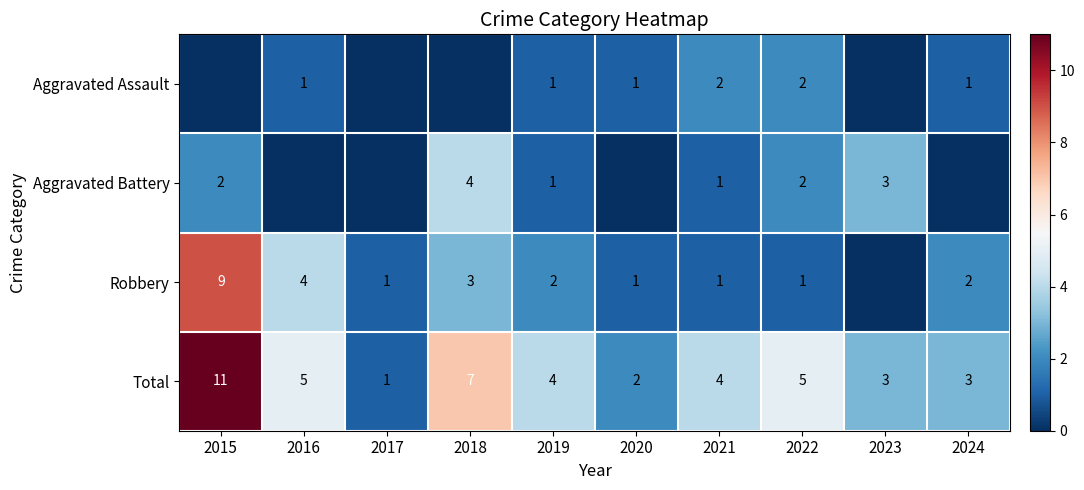

What is the sum of the Total values at 2024 and 2018?

10